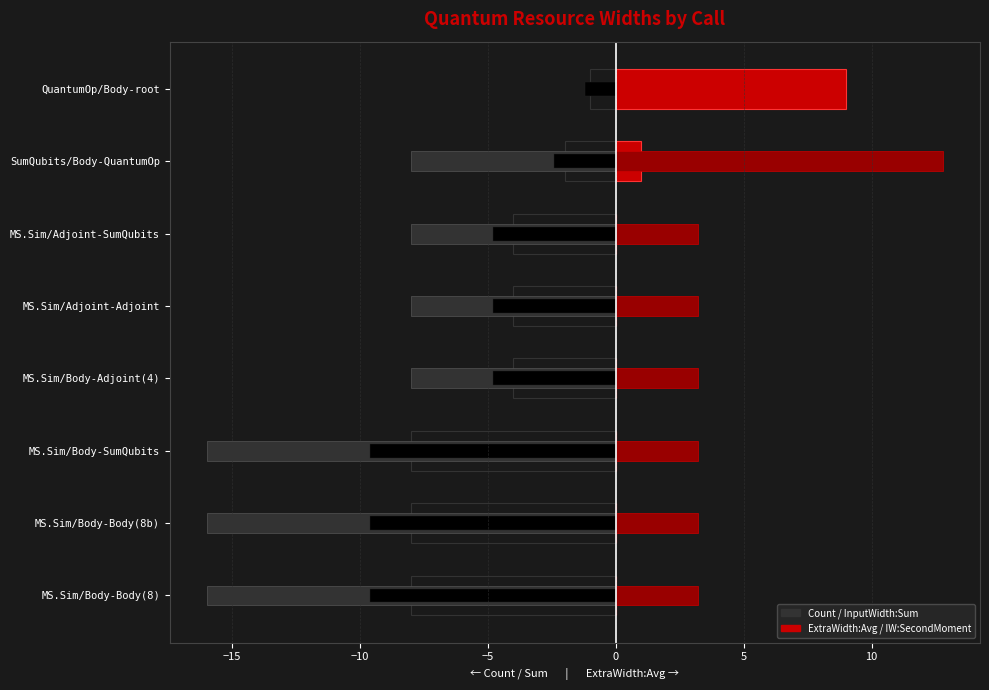

Between MS.Sim/Body-Body(8b) and QuantumOp/Body-root, which series saw the biggest shift?

InputWidth:Sum (left)